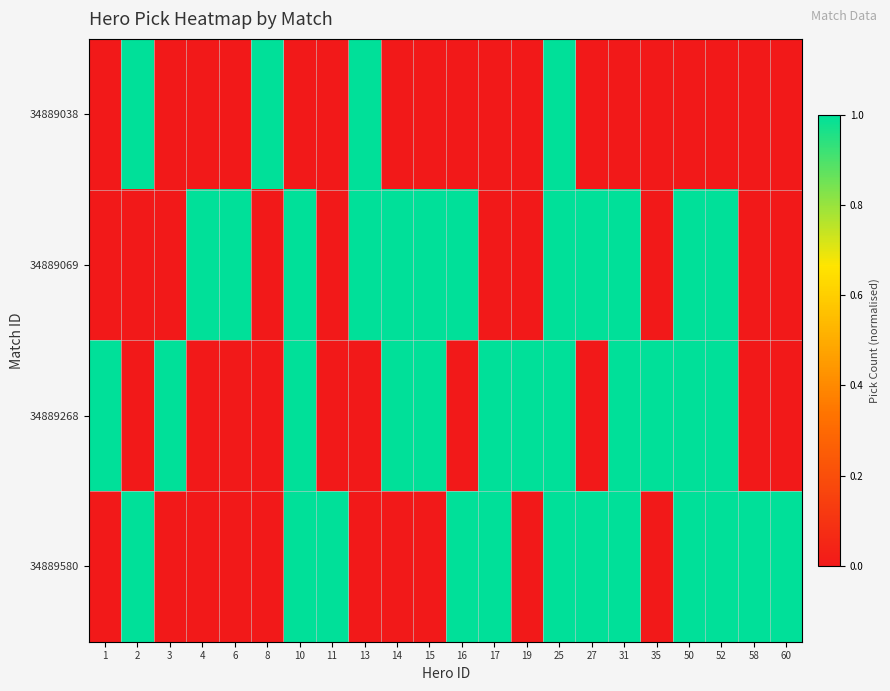

How many distinct data groups are displayed?

4